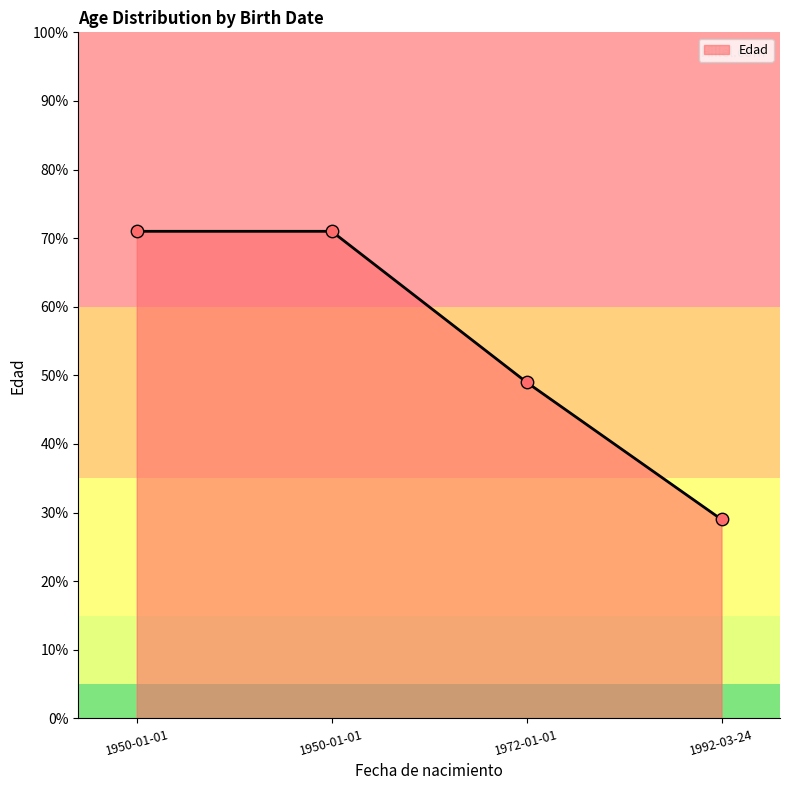

Approximately how many times larger is the value at 1950-01-01 compared to 1950-01-01?

1.0